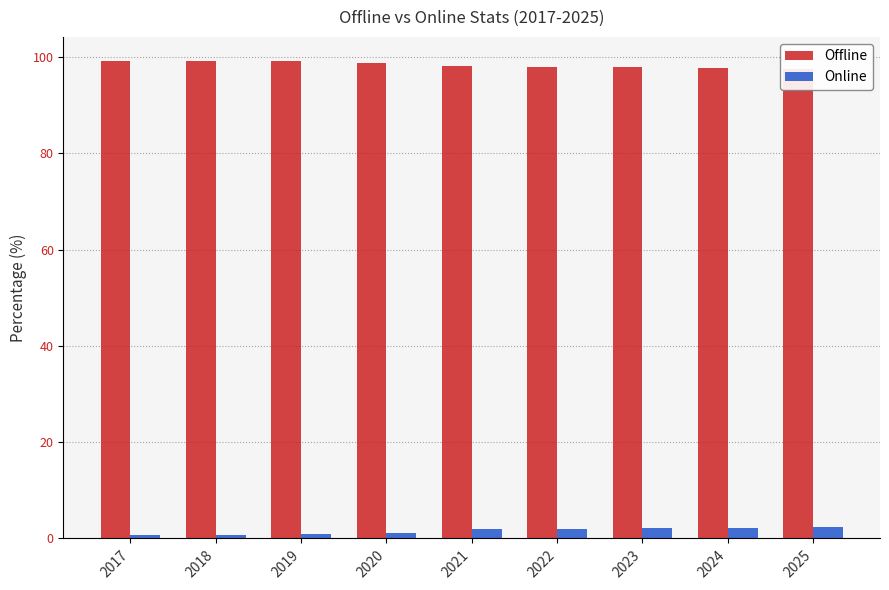

Count the number of data series in this chart.

2